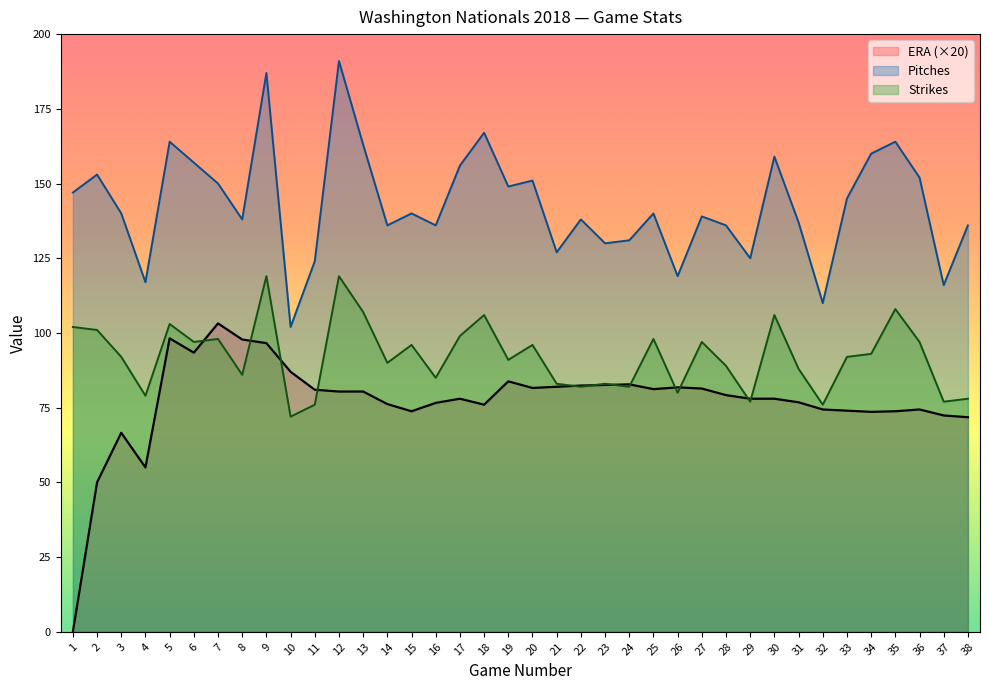

What is the difference between the ERA values at 6 and 15?

19.6